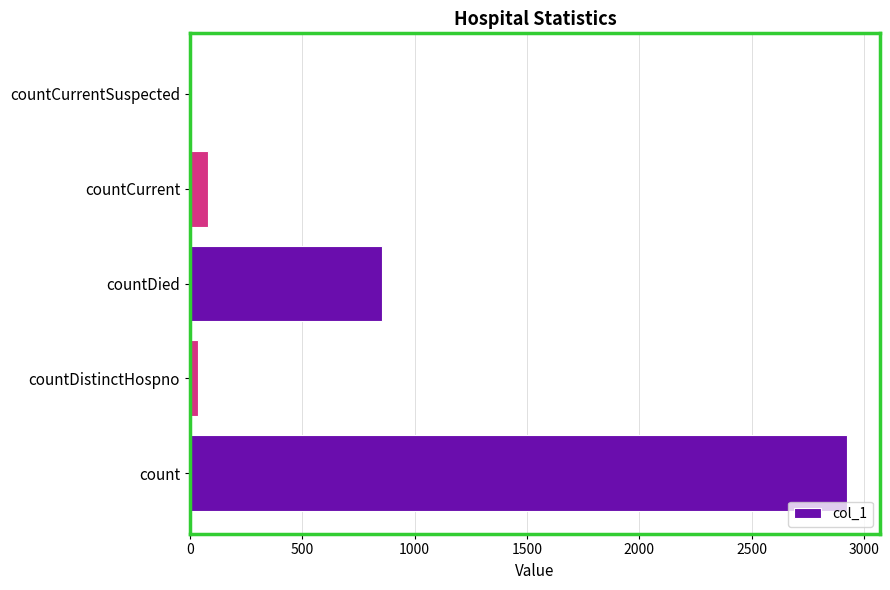

Count the number of data series in this chart.

1